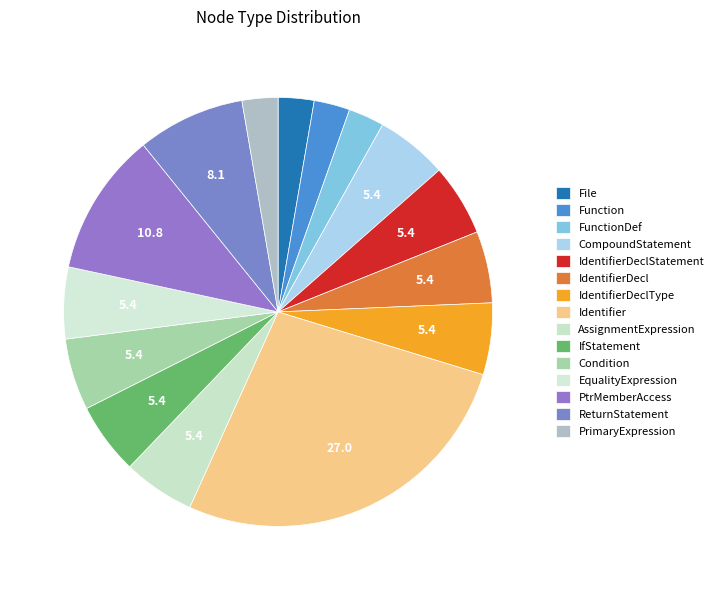

How many slices are in this pie chart?

15